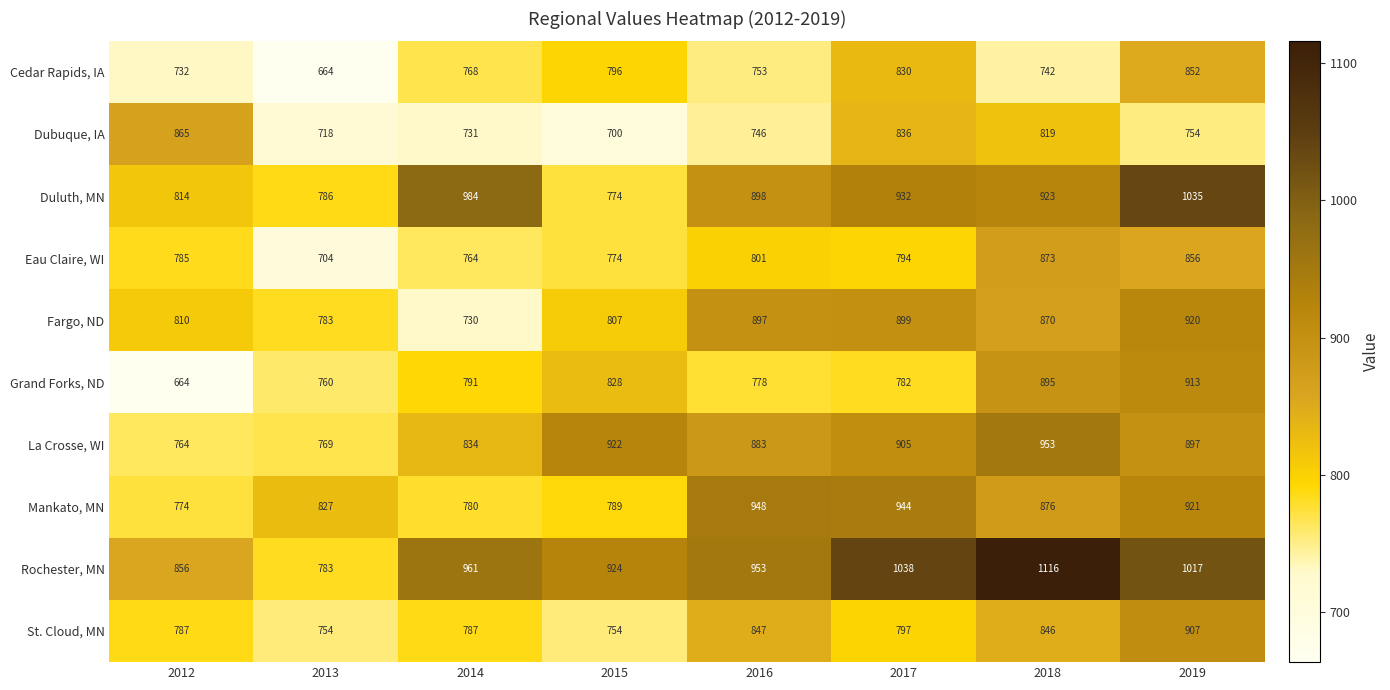

At which label does Eau Claire, WI first exceed 794?

2016